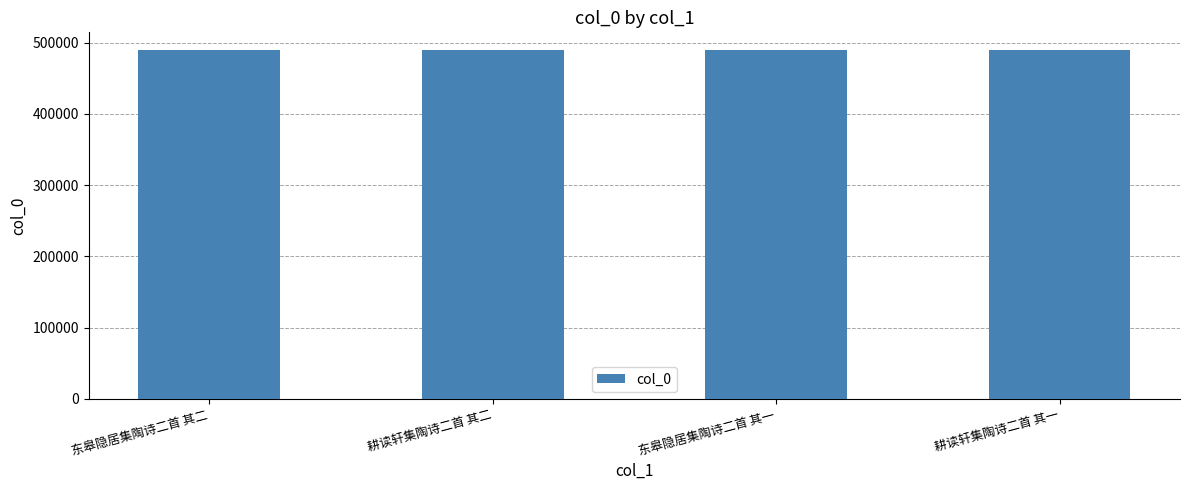

What position from the right is 东皋隐居集陶诗二首 其一?

2